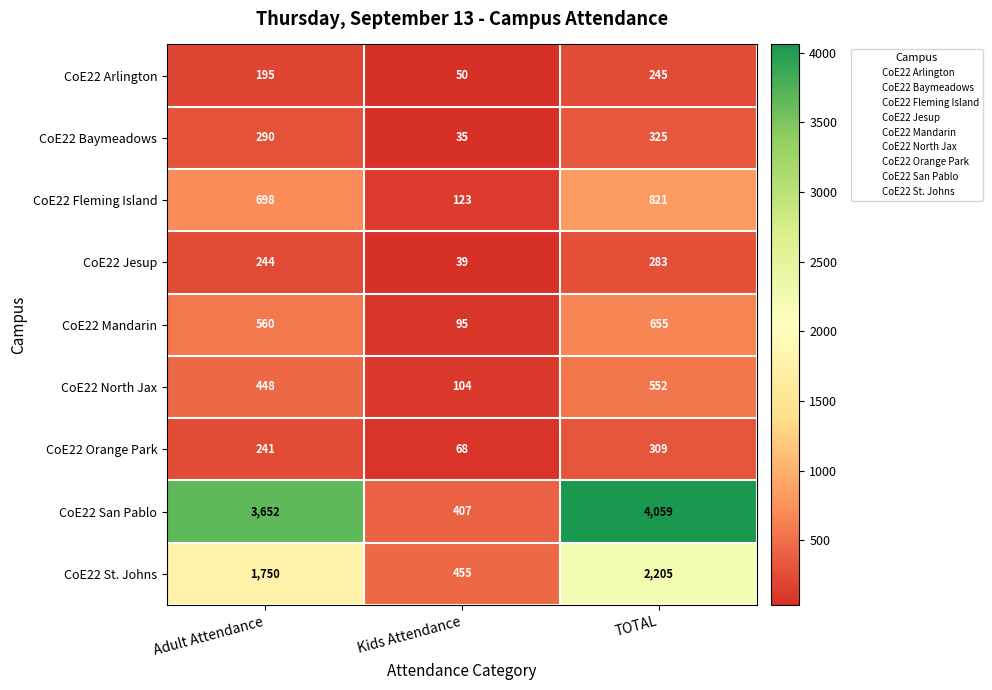

What is the greatest value displayed?

4059